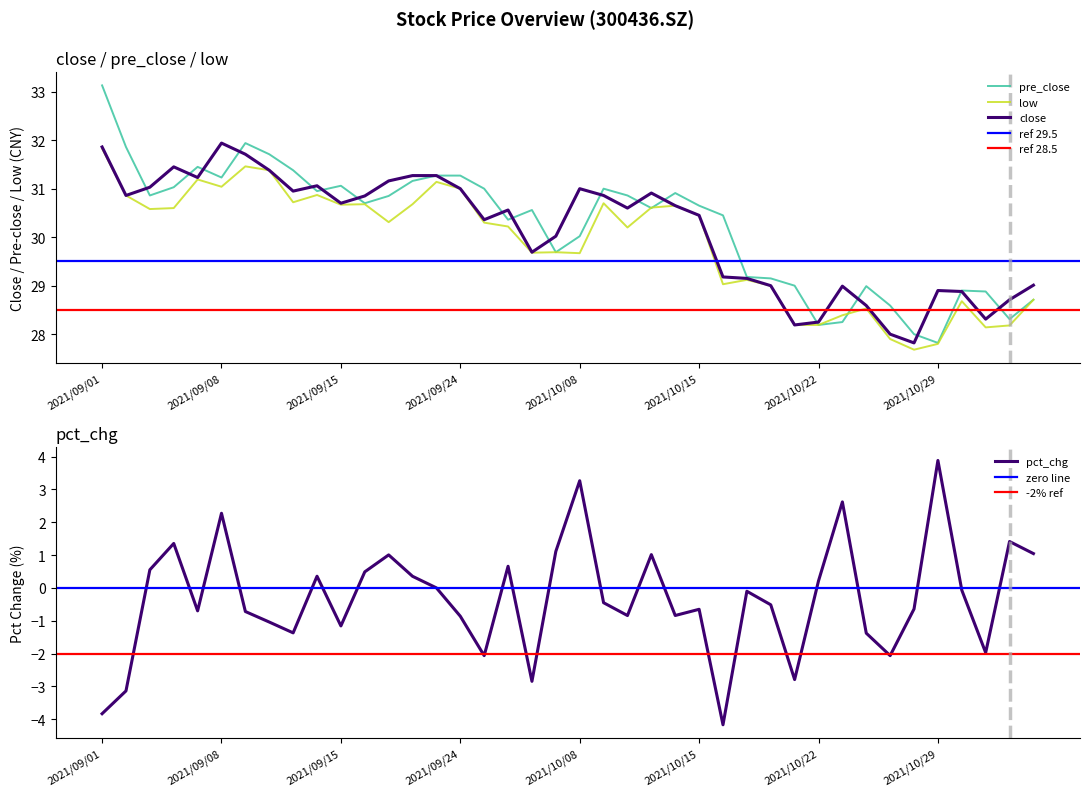

What value does the pre_close series have at 2021/10/29?

27.8